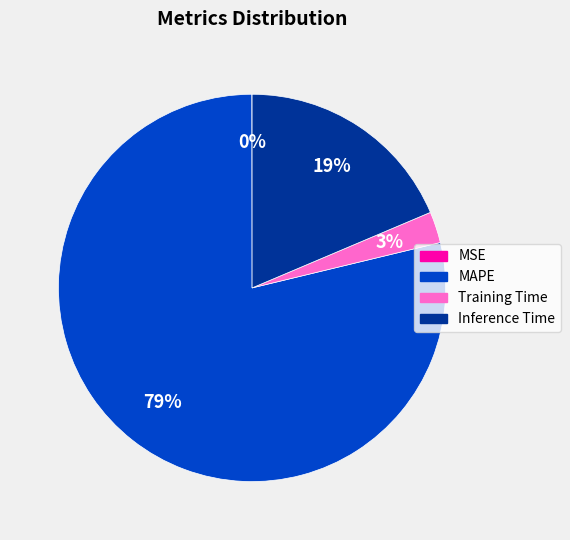

Which category has the biggest portion of the pie?

MAPE